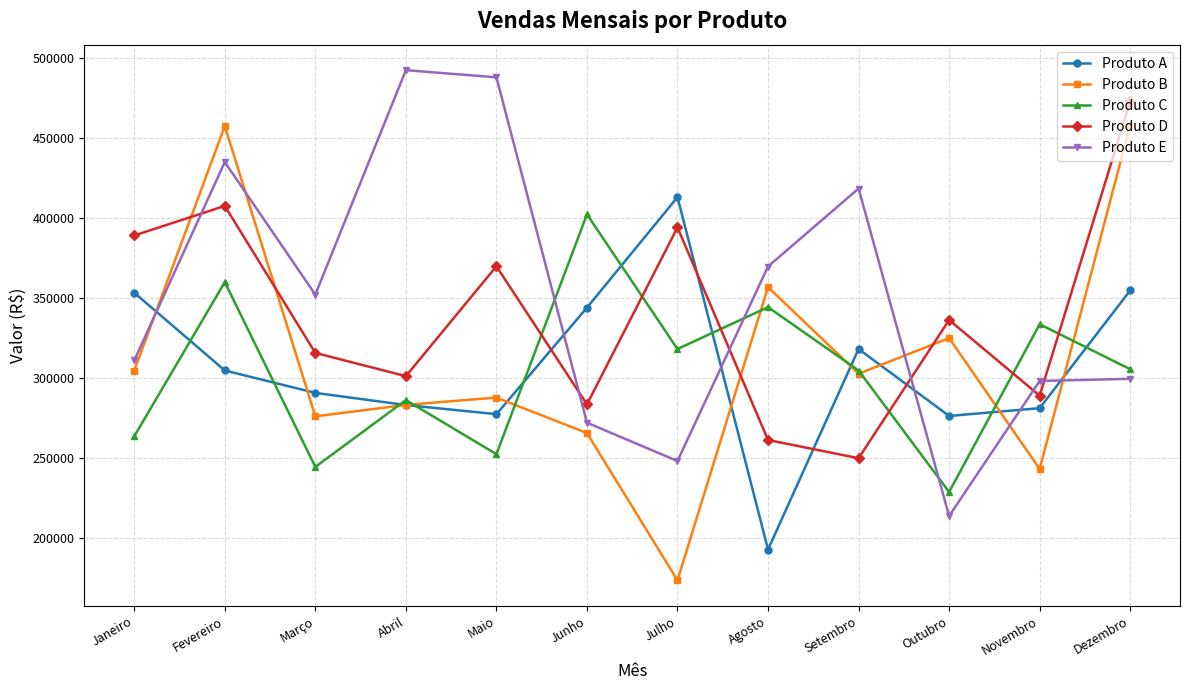

Where do Produto B and Produto E first cross each other?

Janeiro and Fevereiro